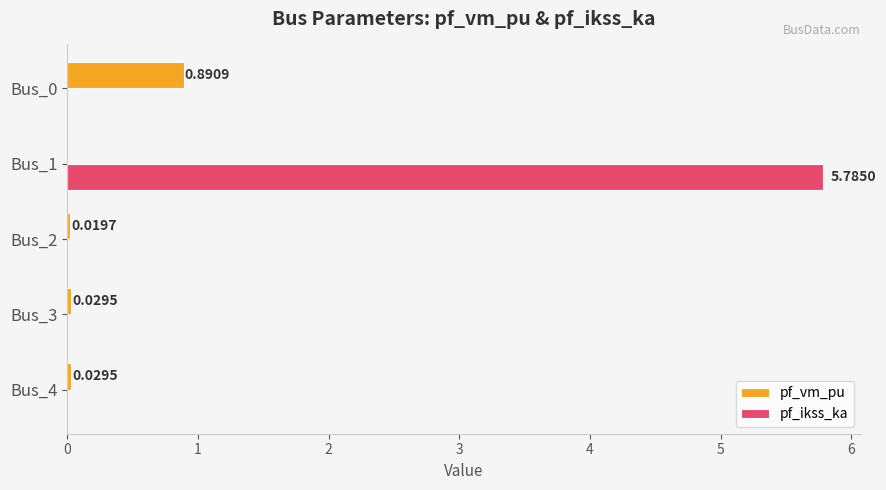

Which series changed the most between Bus_2 and Bus_3?

pf_vm_pu